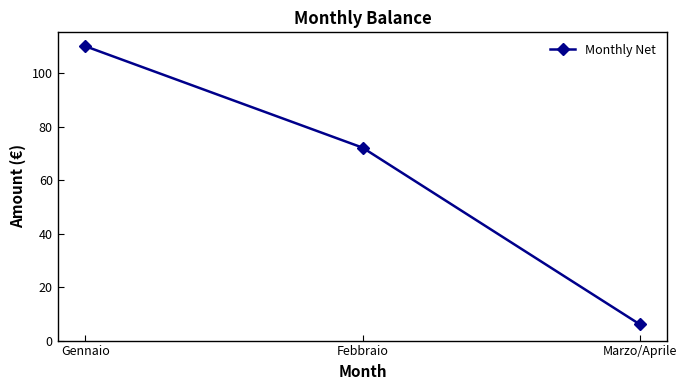

Rank the categories by value from highest to lowest.

Gennaio, Febbraio, Marzo/Aprile